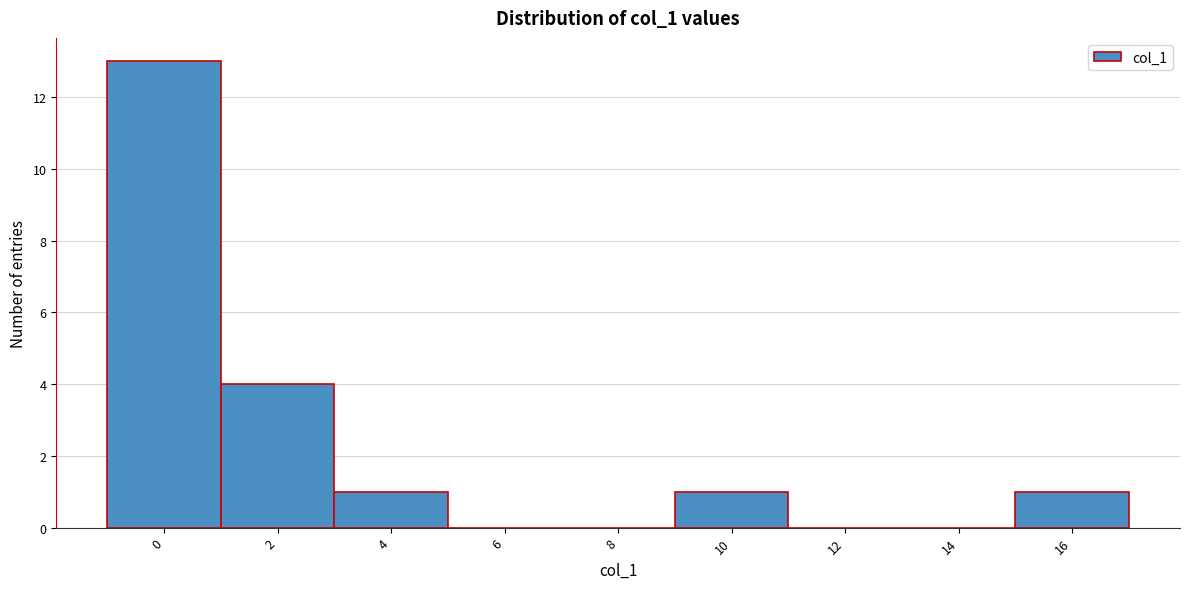

Reading right to left, what are all the values shown in this chart?

16=1	14=0	12=0	10=1	8=0	6=0	4=1	2=4	0=13